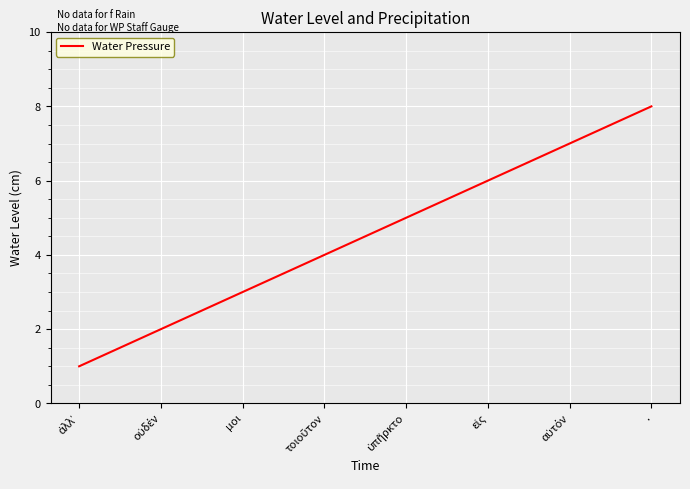

Count the number of data series in this chart.

1